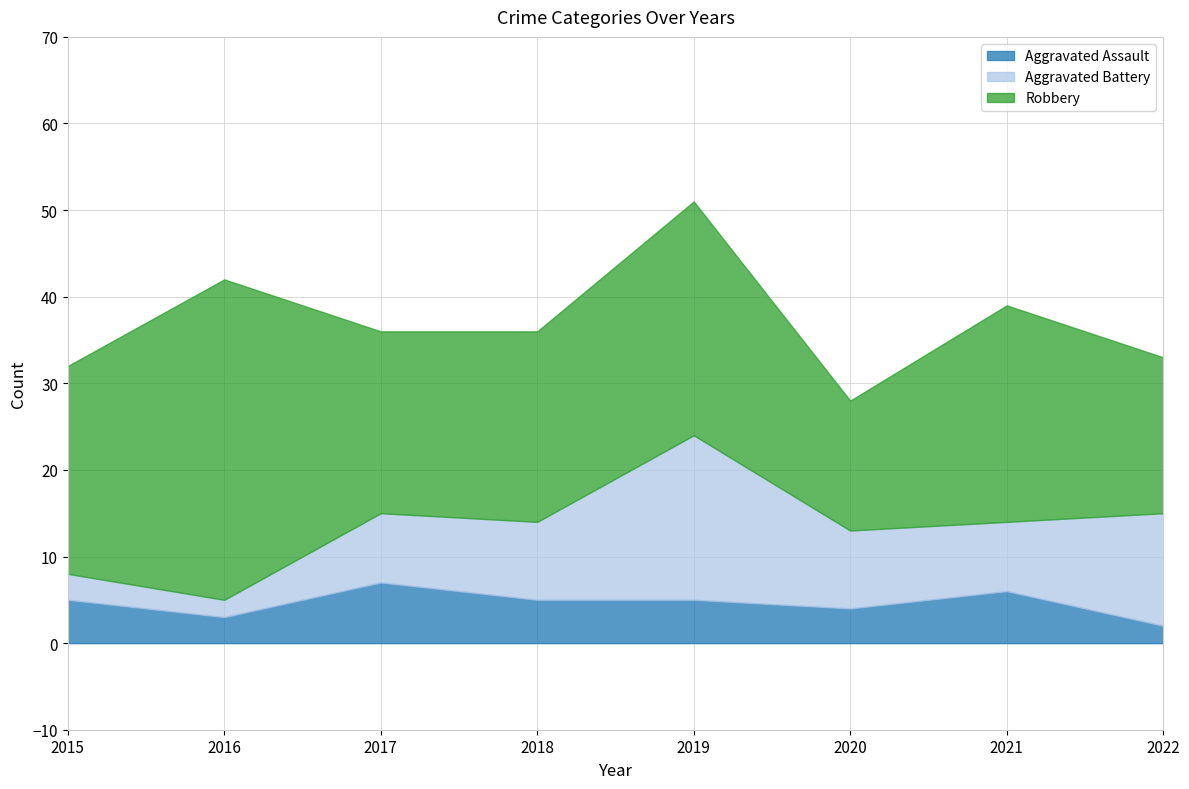

How many times do Aggravated Battery and Aggravated Assault cross each other?

1